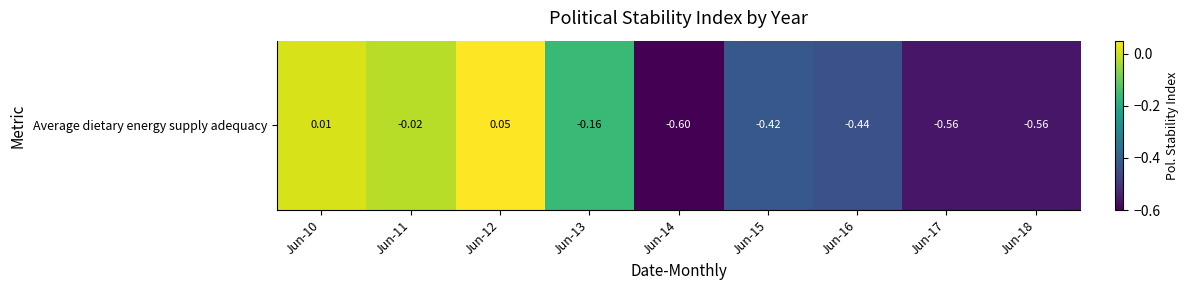

Which has a higher value, Jun-13 or Jun-17?

Jun-13